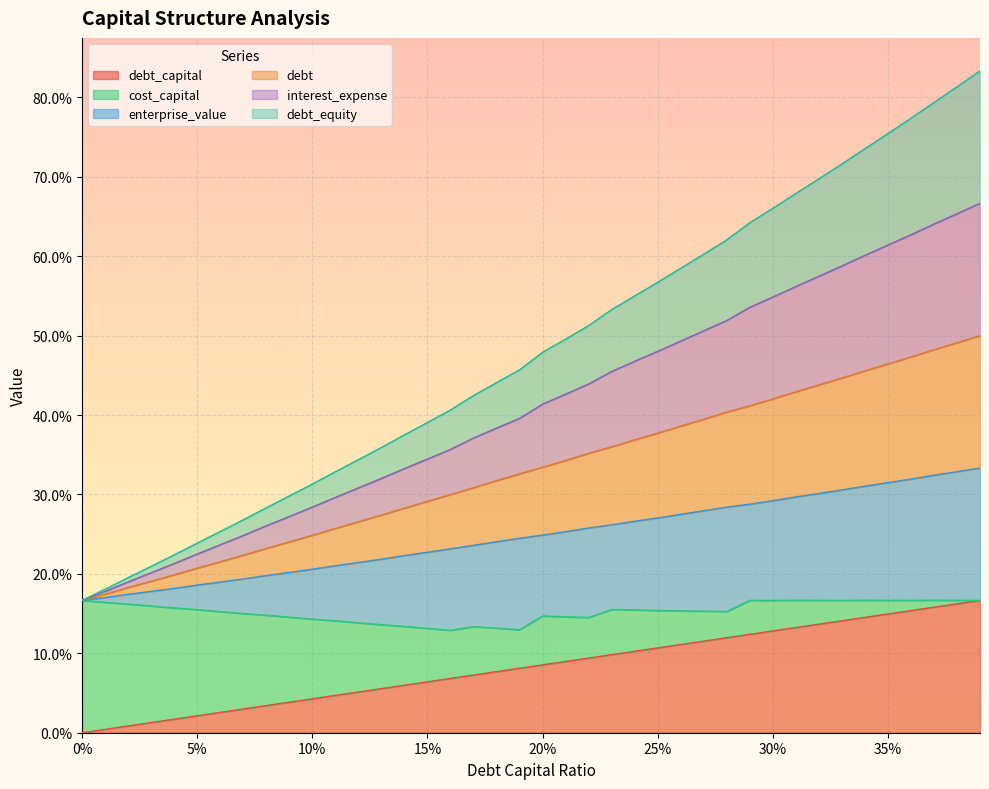

What is the minimum value for debt_equity?

0.2